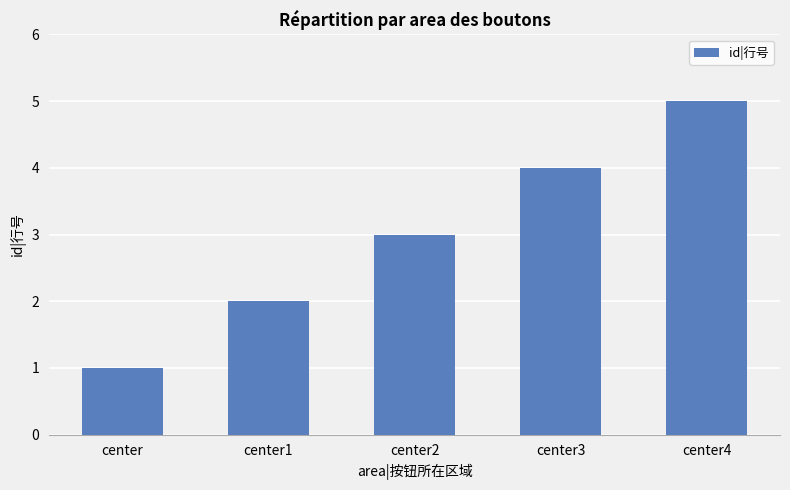

How many bars are there in total?

5